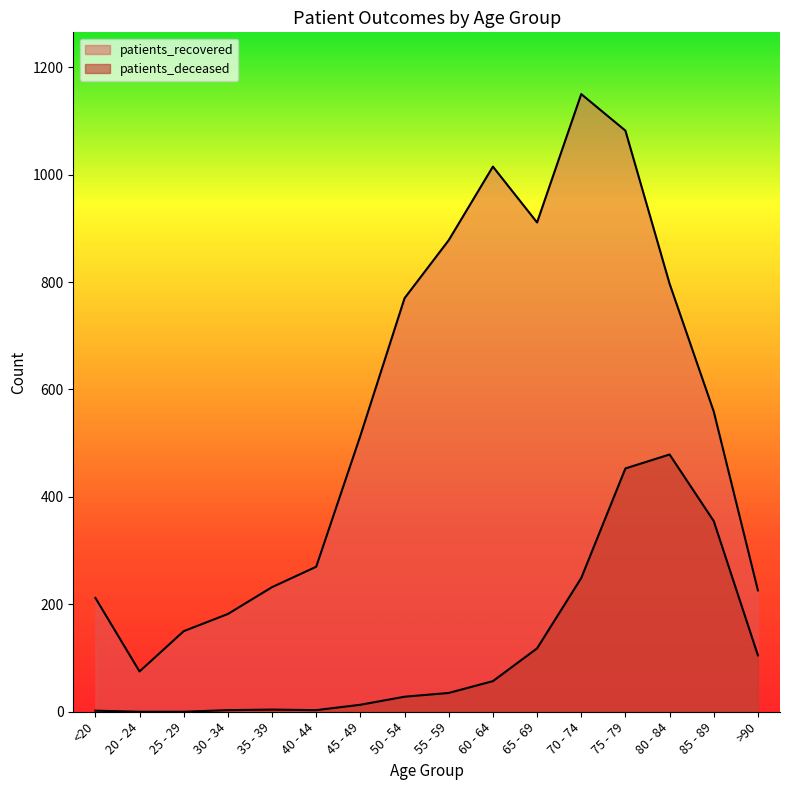

What is the label of the 5th point from the right?

70 - 74